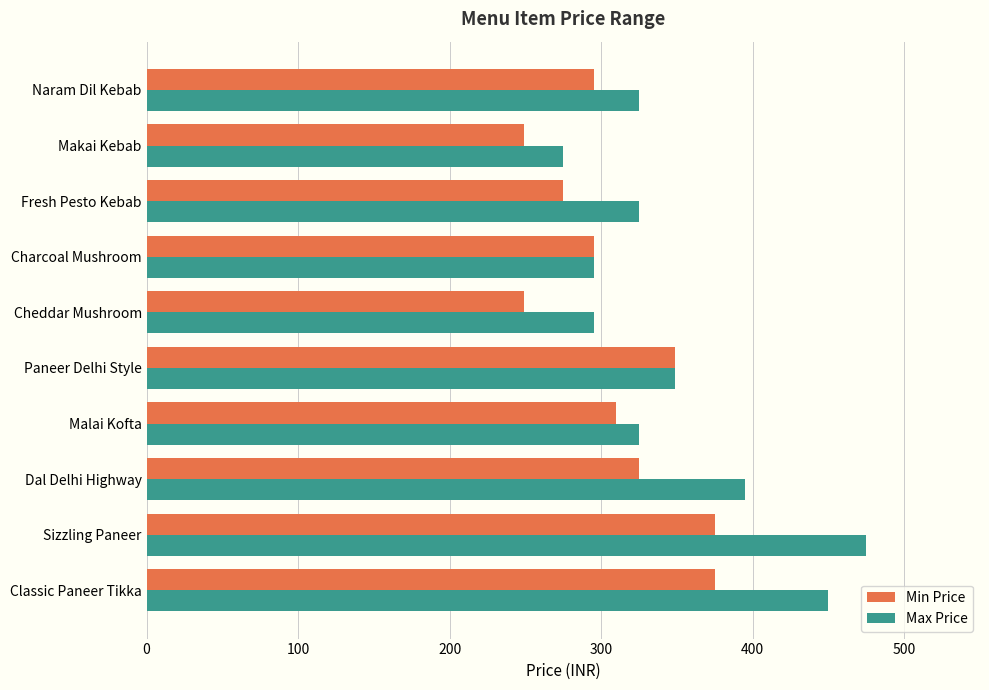

Rank the series at Makai Kebab from highest to lowest value.

Max Price, Min Price